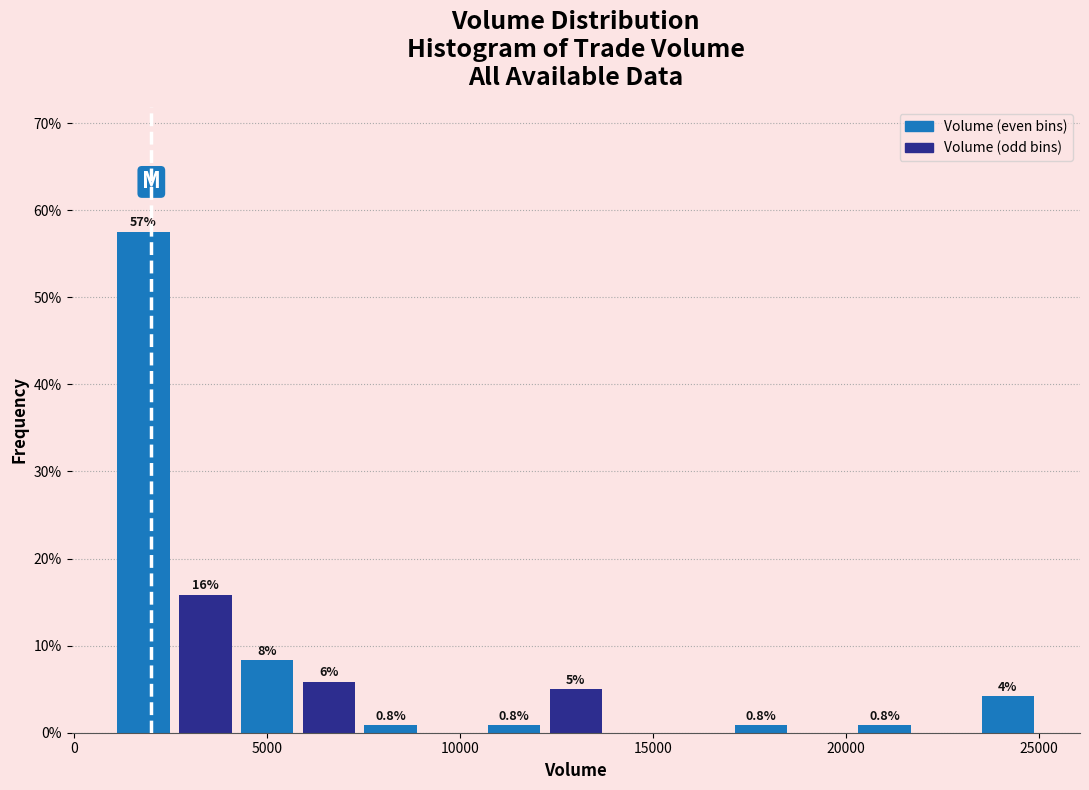

Read against the x-axis, roughly where is the centre of the tallest bar?

2000